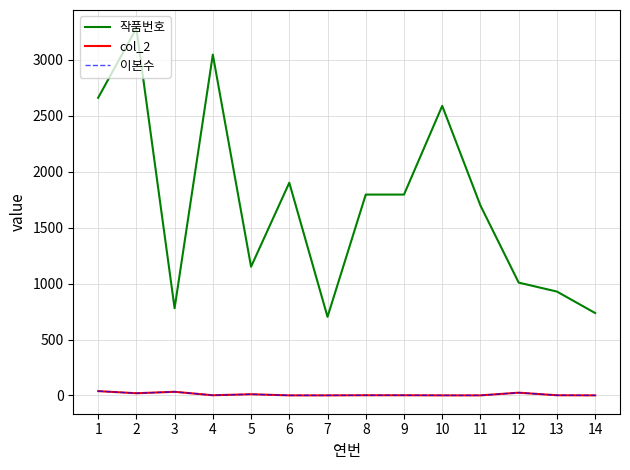

In 이본수, how many points are higher than both neighbors (excluding endpoints)?

3